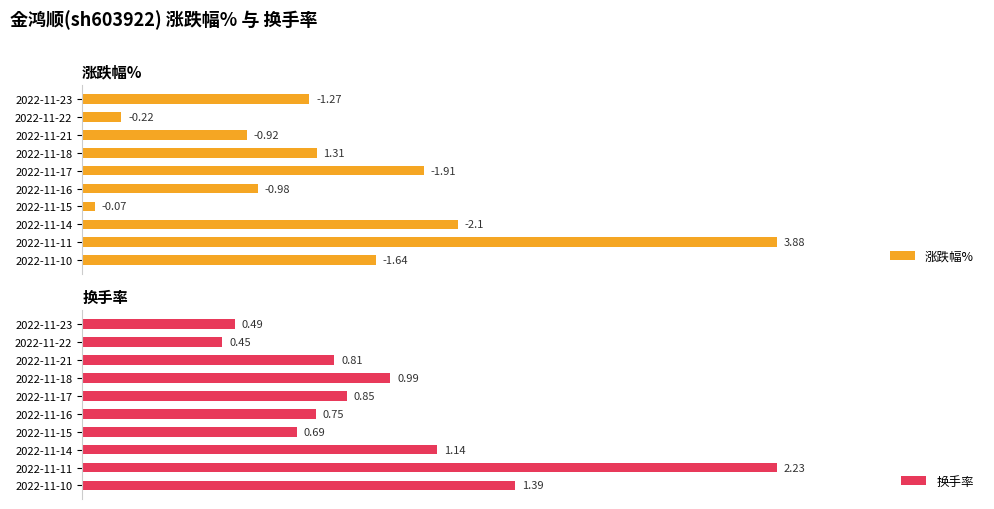

Is the value of 换手率 at 3 greater than the value of 涨跌幅% at 5?

Yes